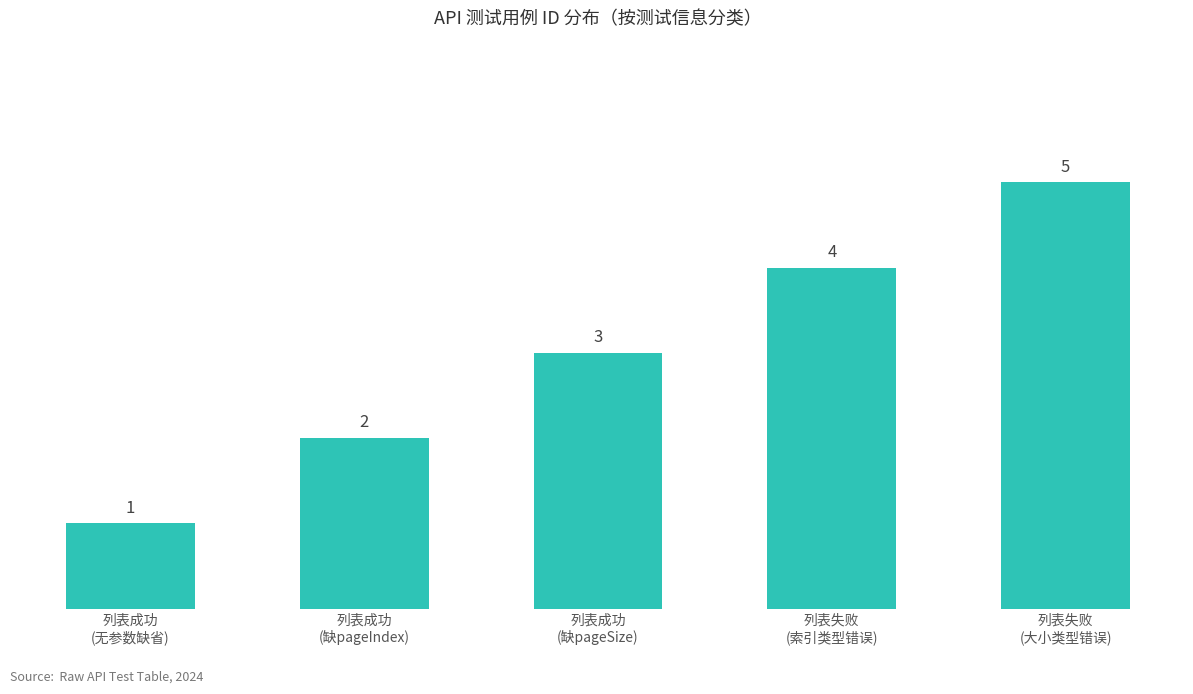

Reading left to right, list all the values displayed in this chart.

列表成功
(无参数缺省)=1	列表成功
(缺pageIndex)=2	列表成功
(缺pageSize)=3	列表失败
(索引类型错误)=4	列表失败
(大小类型错误)=5